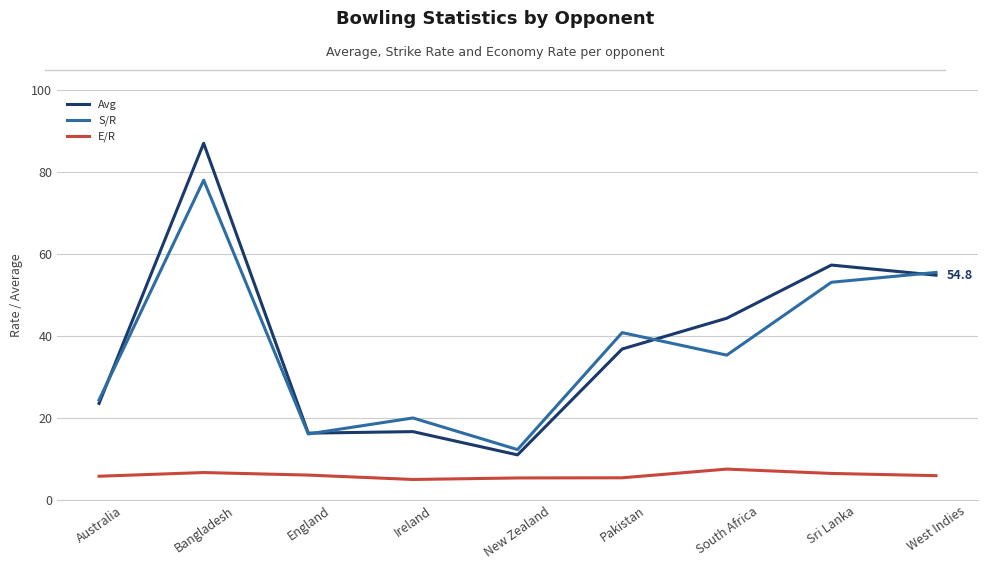

What position from the left is Australia?

1